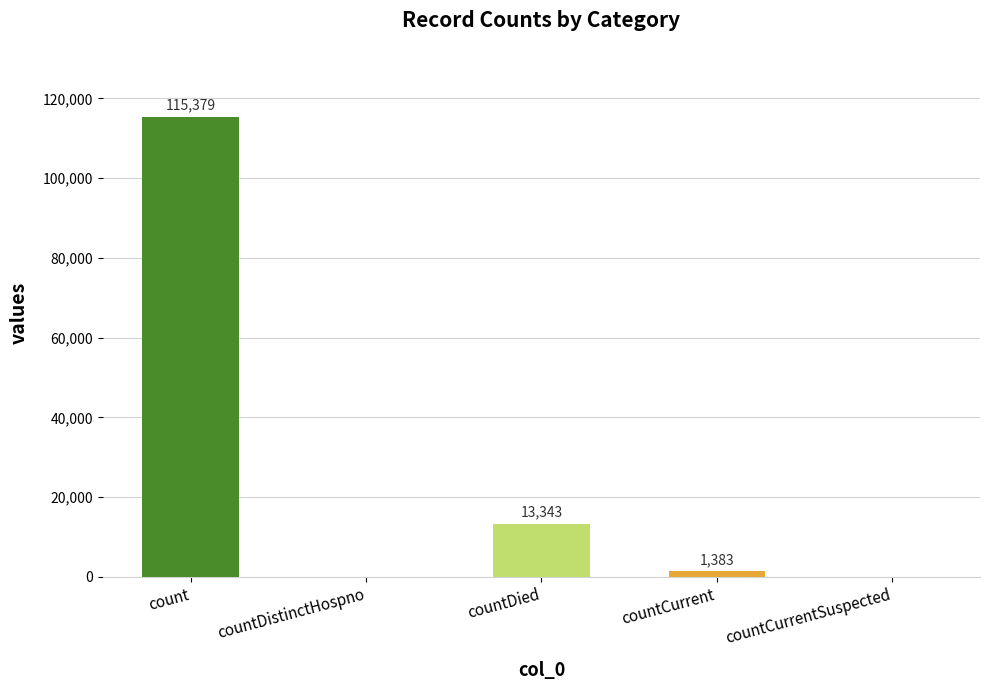

Is it true that the value at count is 75772?

False